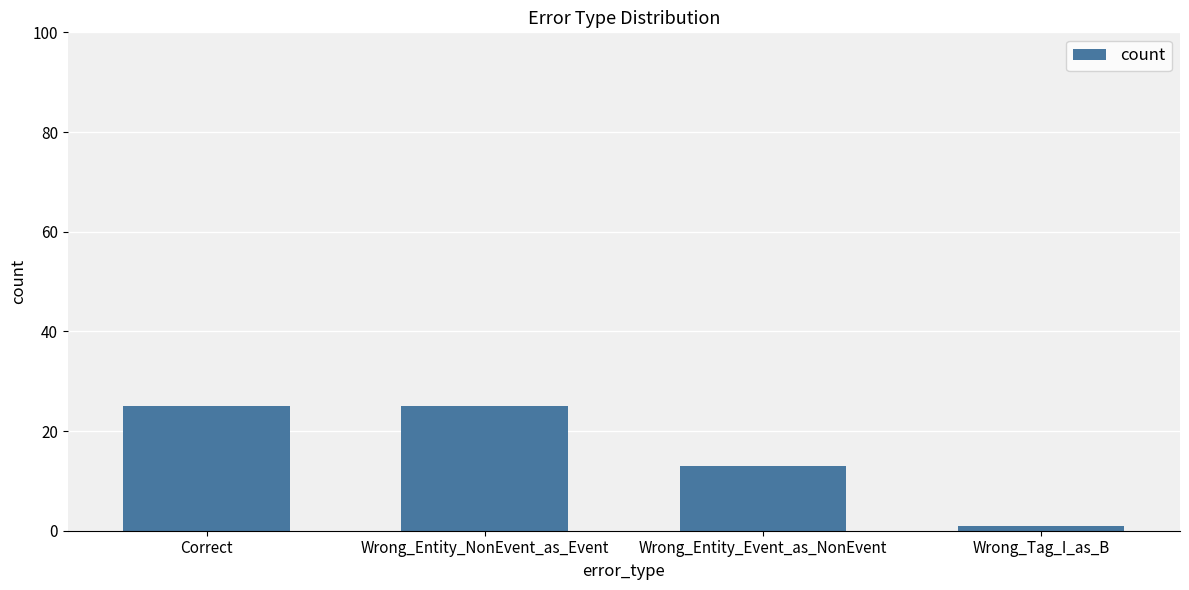

The value at Correct is 25. True or false?

True